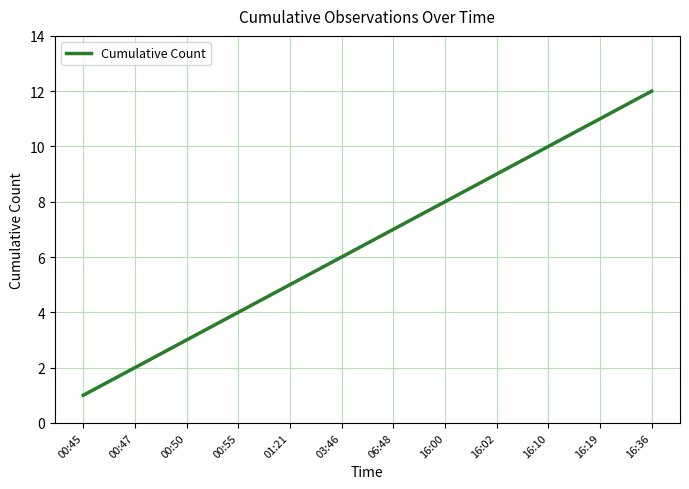

What is the maximum value shown in the chart?

12